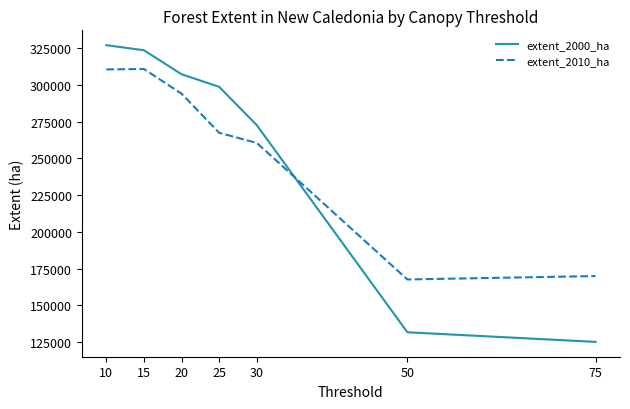

The extent_2000_ha series shows 298593 at 25. True or false?

True